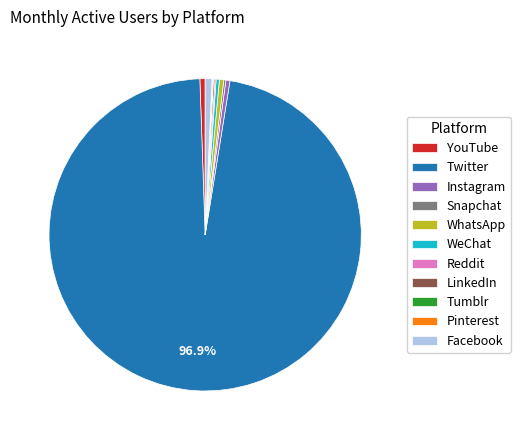

True or false: Facebook accounts for 11% of the total.

False